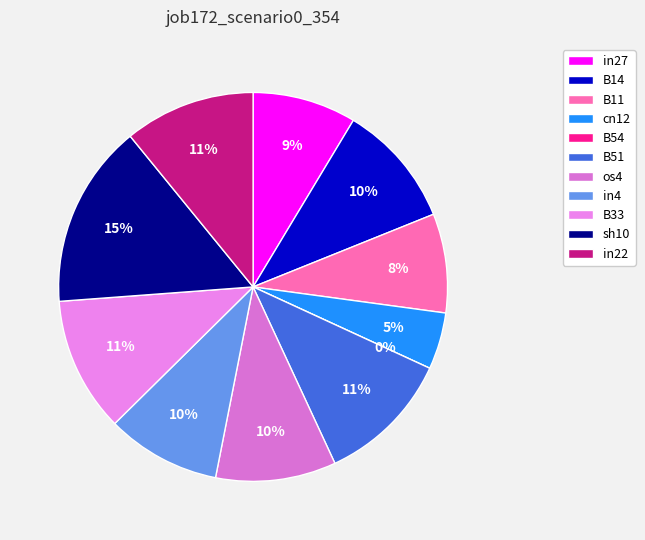

To the nearest percent, what percentage of the pie is B33?

11%